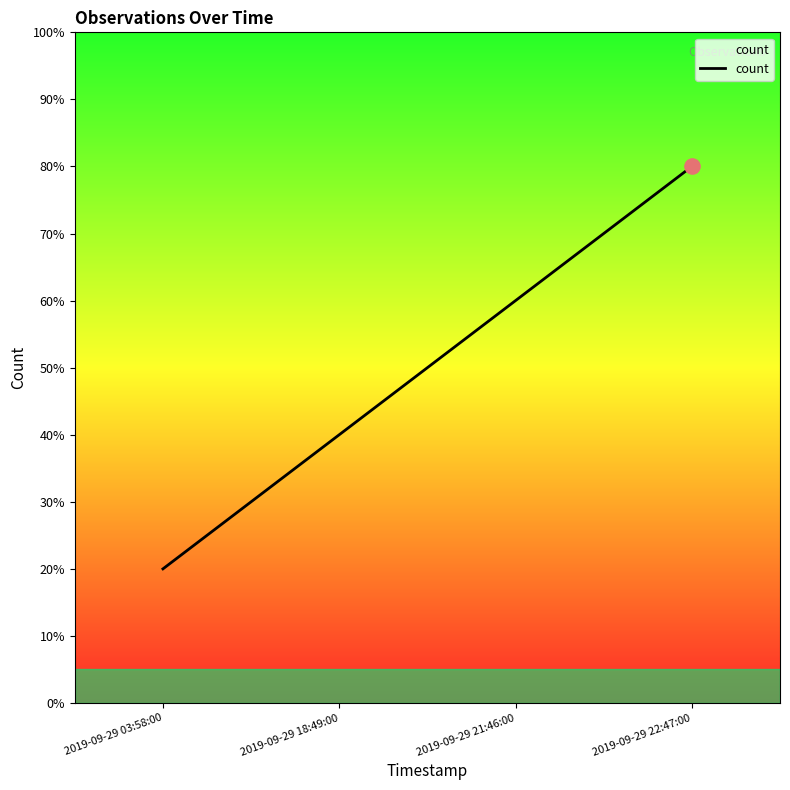

Which has a higher value, 2019-09-29 21:46:00 or 2019-09-29 03:58:00?

2019-09-29 21:46:00